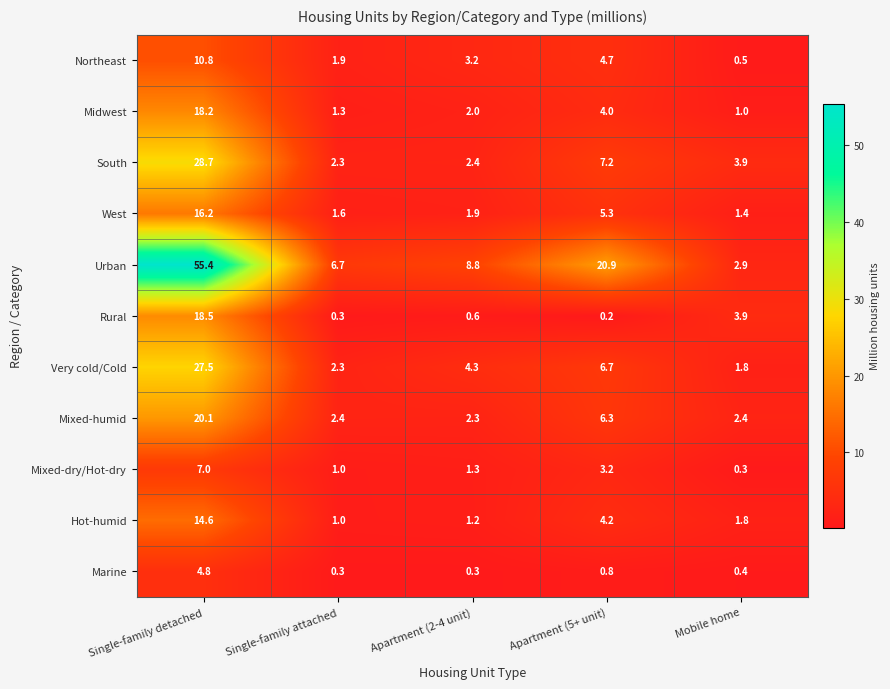

At which category does the chart reach its minimum across all series?

Apartment (5+ unit)